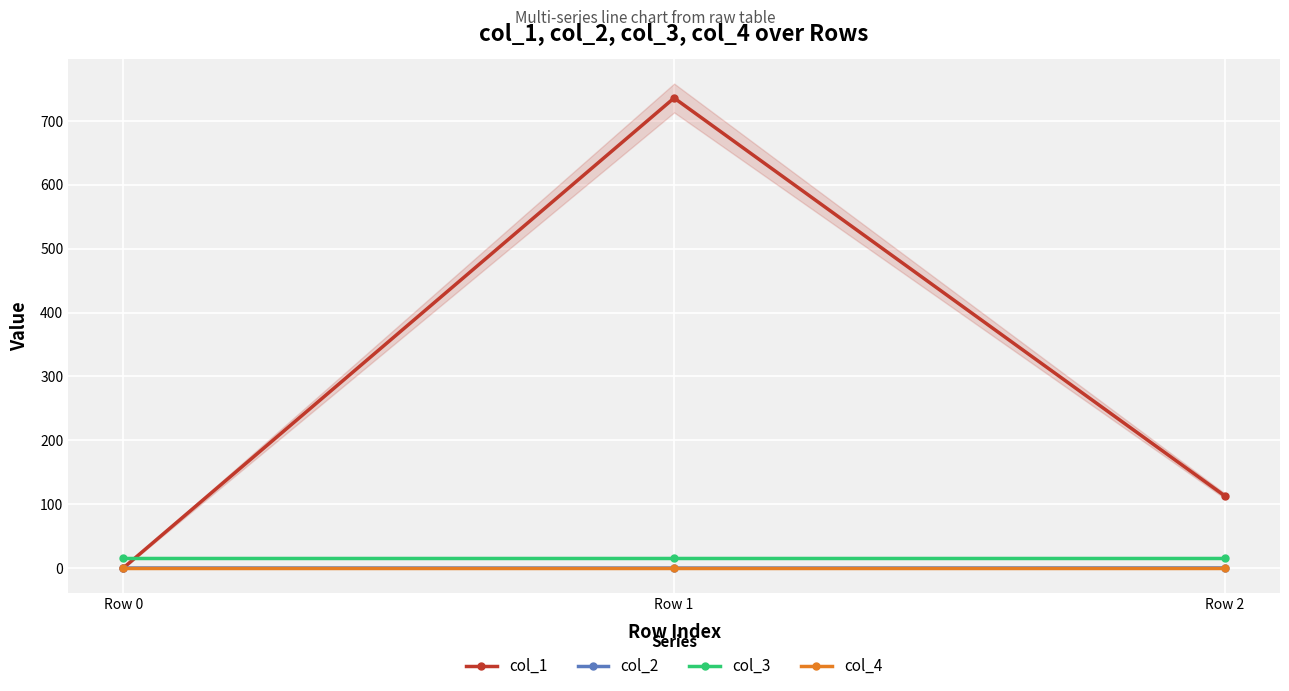

Reading right to left, transcribe all the data shown in this chart.

col_1: Row 2=112.8	Row 1=736.0	Row 0=0.0
col_2: Row 2=0.1	Row 1=-0.1	Row 0=0.0
col_3: Row 2=16.0	Row 1=16.0	Row 0=16.0
col_4: Row 2=0.0	Row 1=0.0	Row 0=0.0